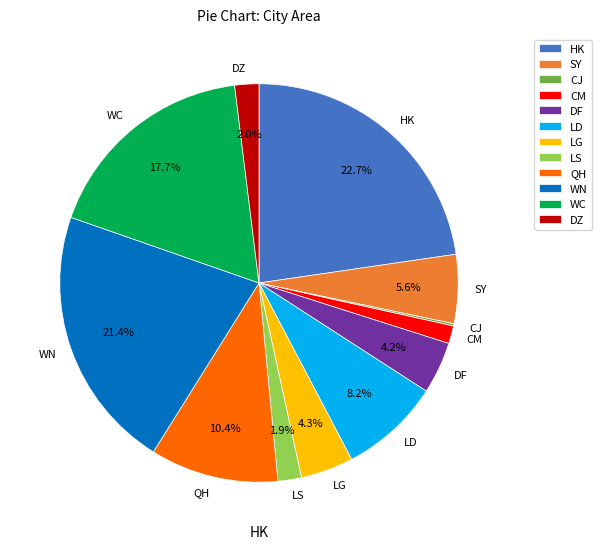

Is there any slice that represents more than half of the pie?

No